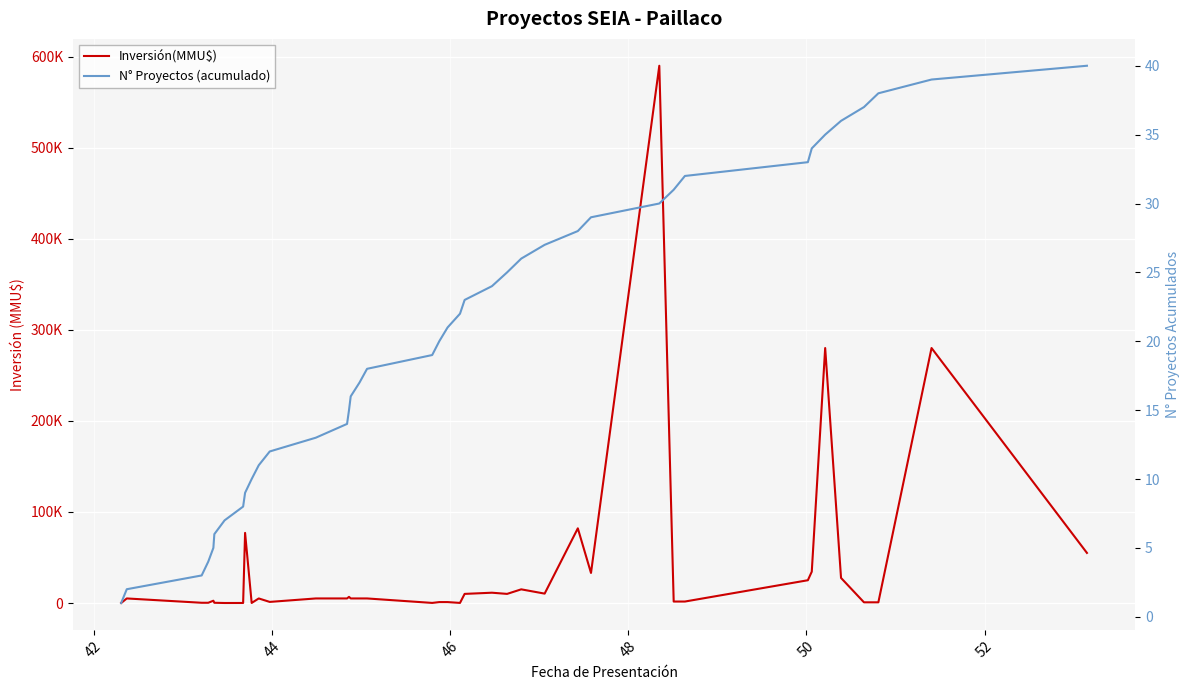

Rank the series by their average value, from lowest to highest.

N° Proyectos (acumulado), Inversión(MMU$)